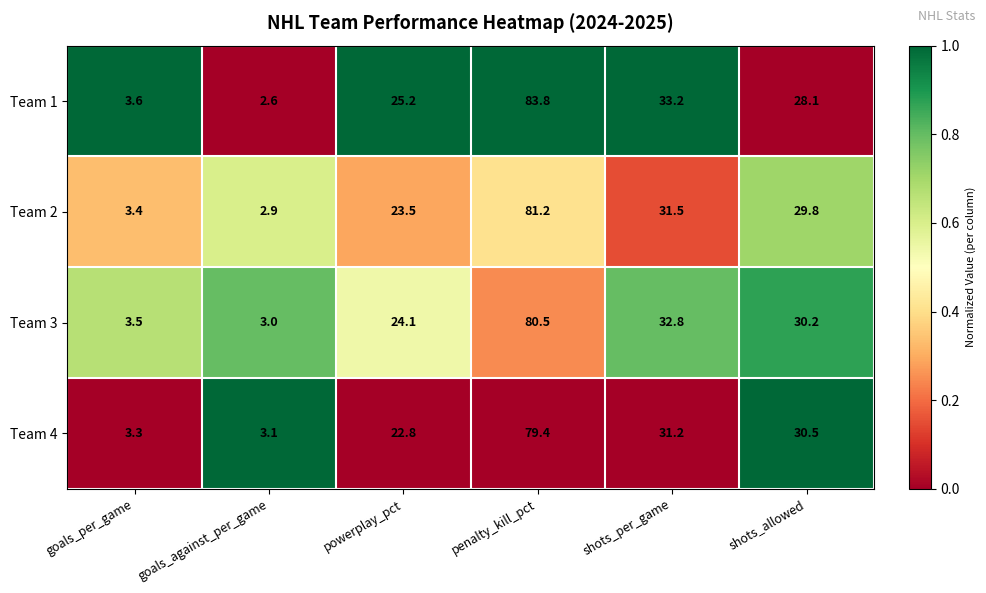

Which series has the largest total across all categories?

Team 1